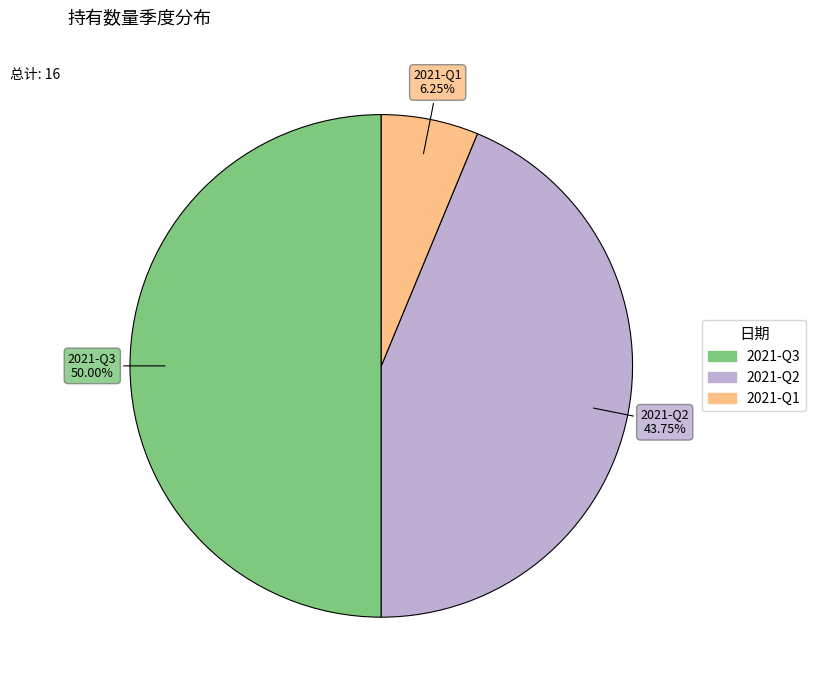

To the nearest percent, what portion does 2021-Q2 represent?

44%